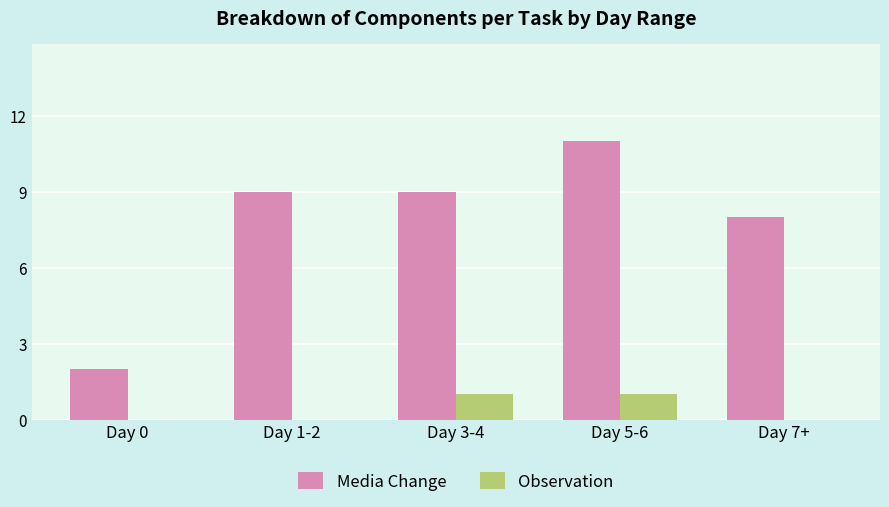

What is the maximum value for Media Change?

11